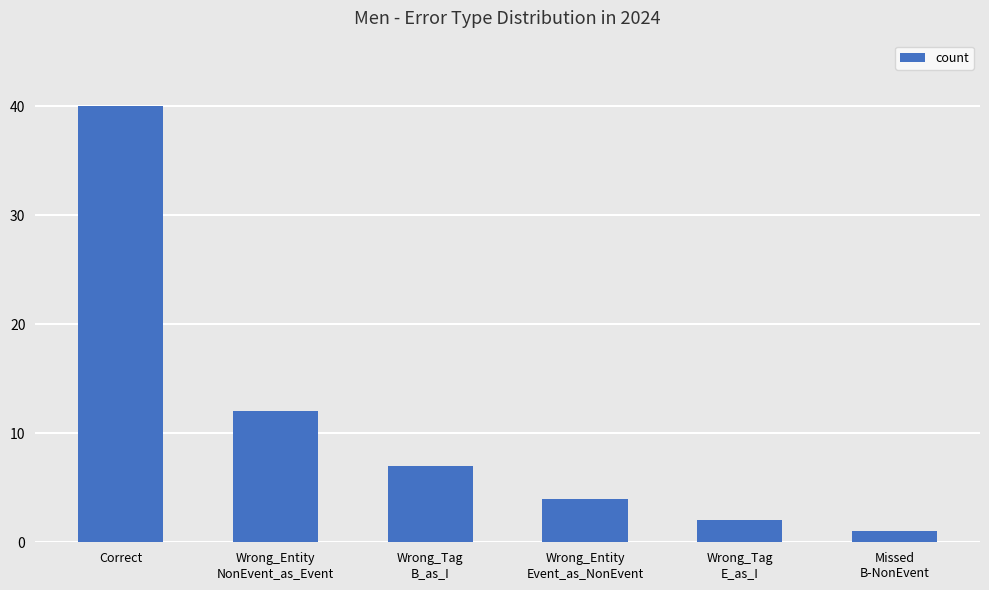

What is the change in value from Correct to Missed
B-NonEvent?

-39